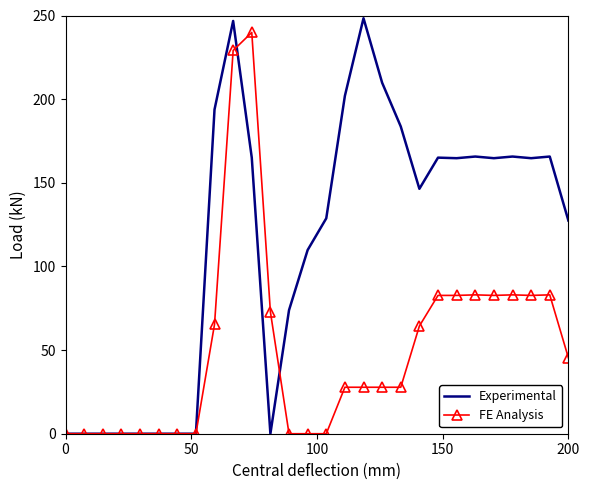

What is the maximum value for FE Analysis?

239.9